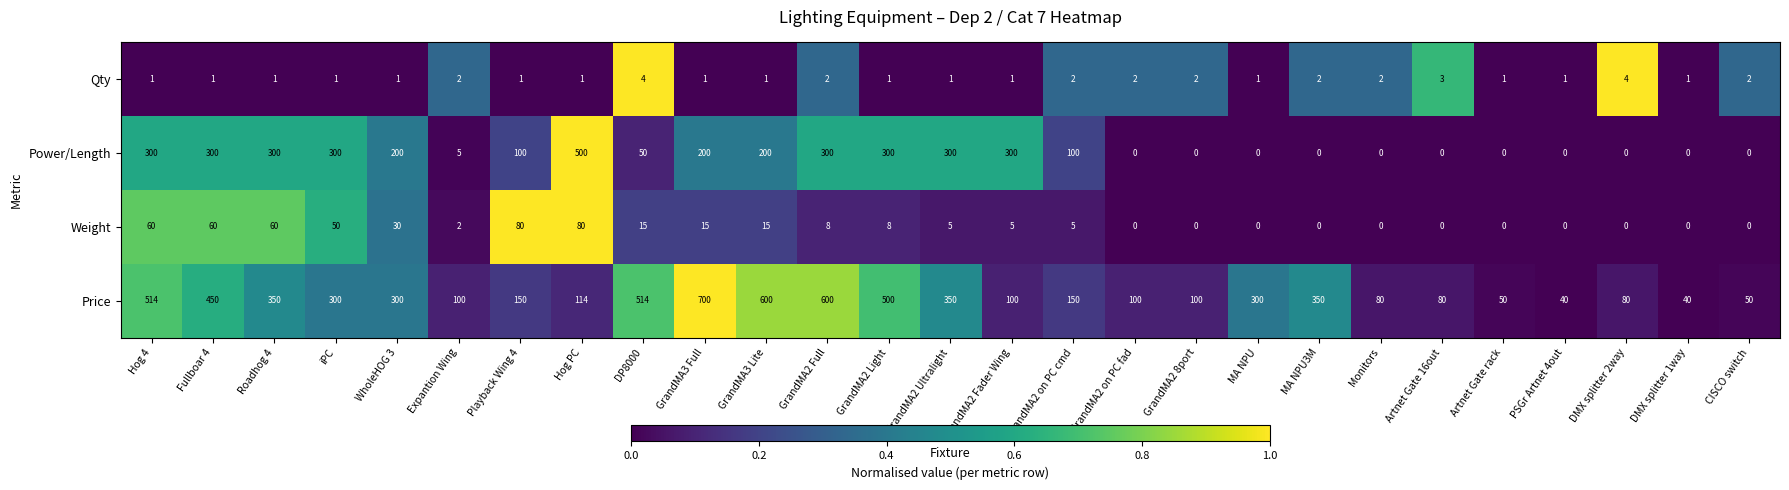

The Price series shows 150 at GrandMA2 on PC cmd. True or false?

True